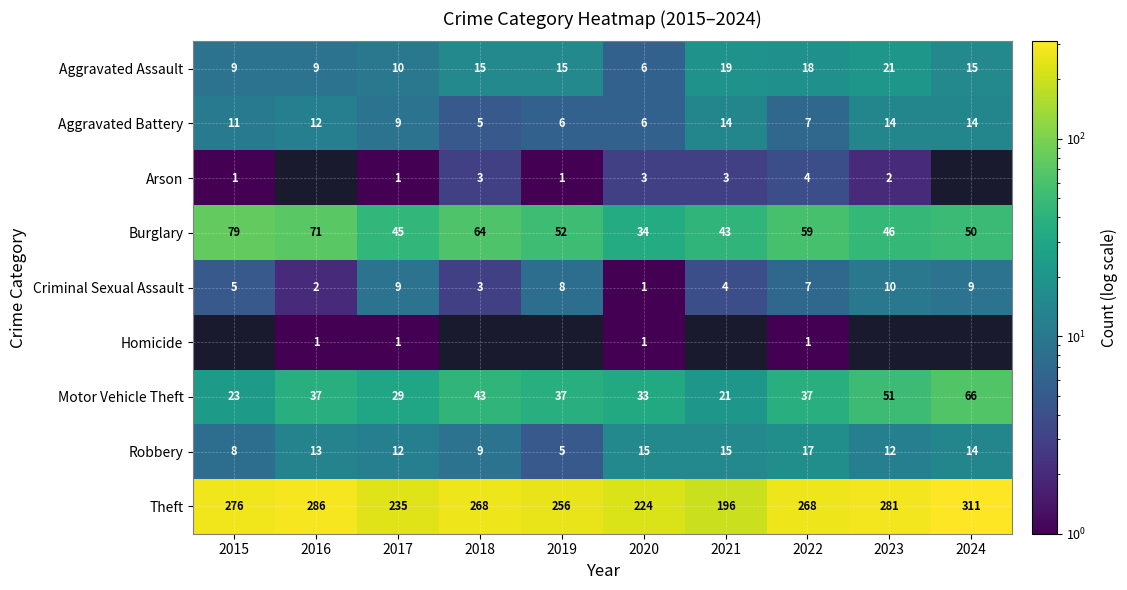

The Theft series shows 268 at 2022. True or false?

True